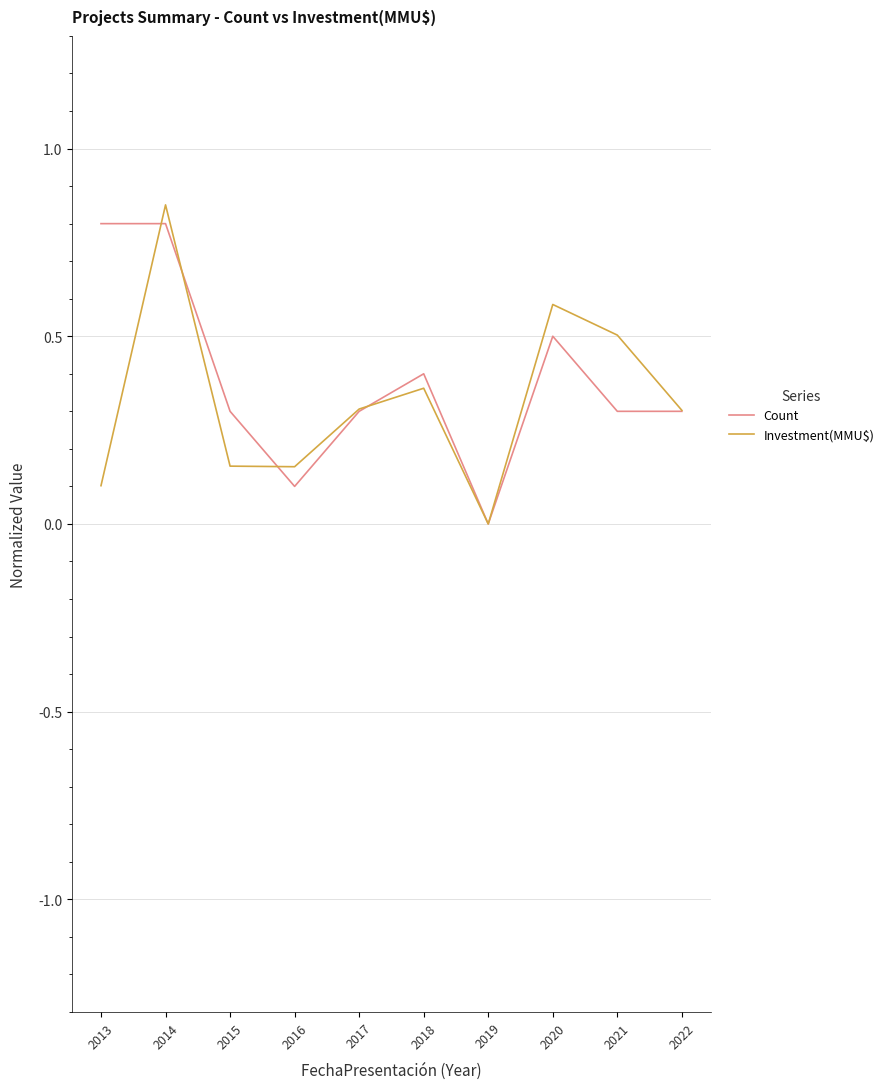

What is the total value across all series at 2016?

0.3